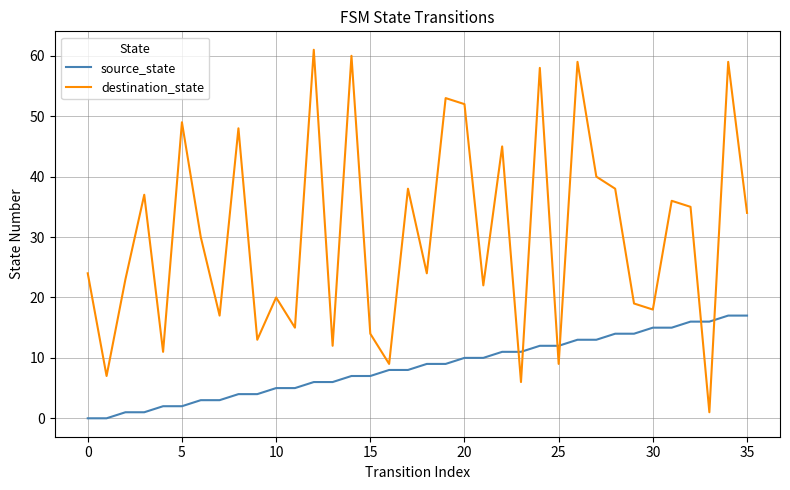

What is the greatest value displayed?

61